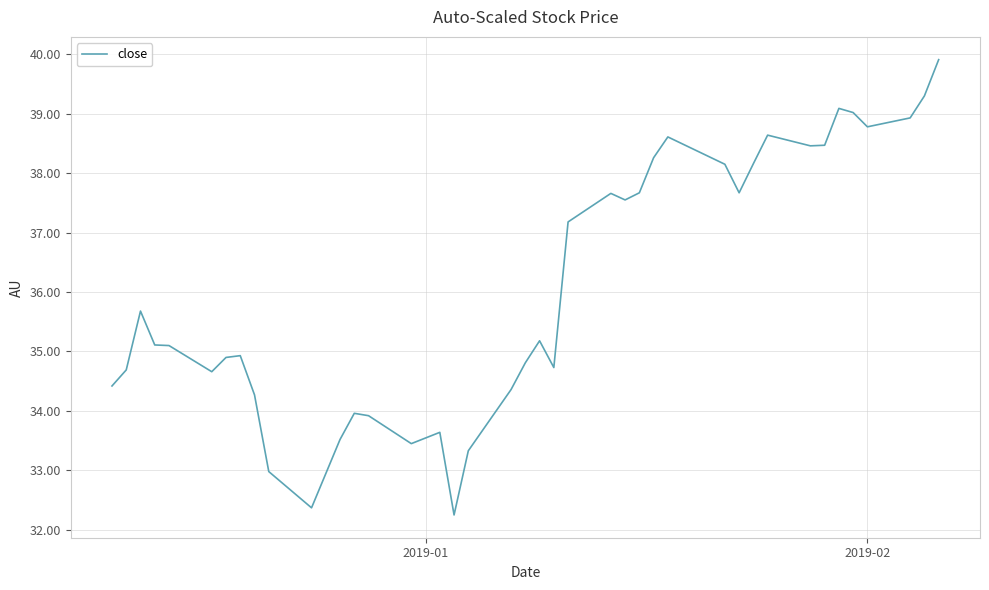

What is the greatest value displayed?

39.9